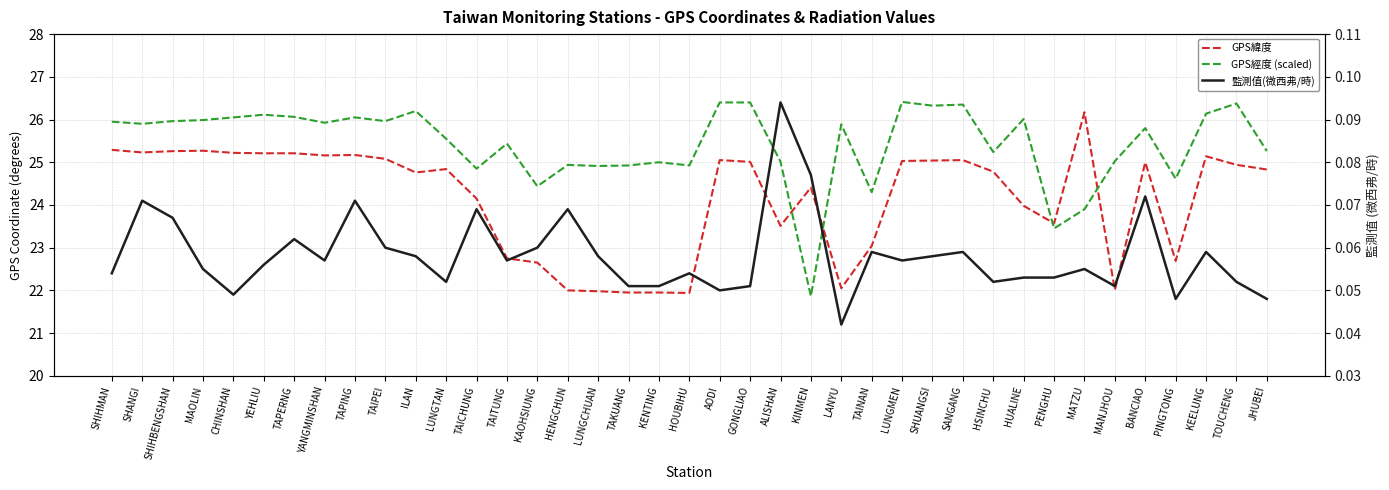

At which label does GPS經度 (scaled) reach its minimum?

KINMEN